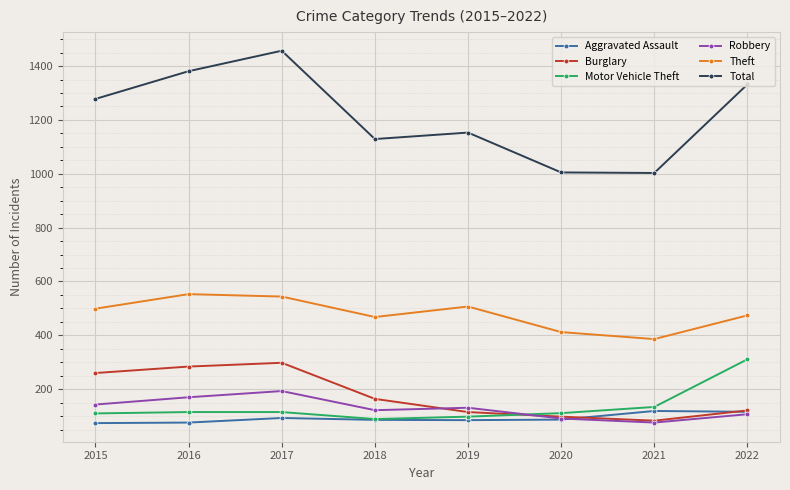

Is this an area chart (filled region under the line)?

No